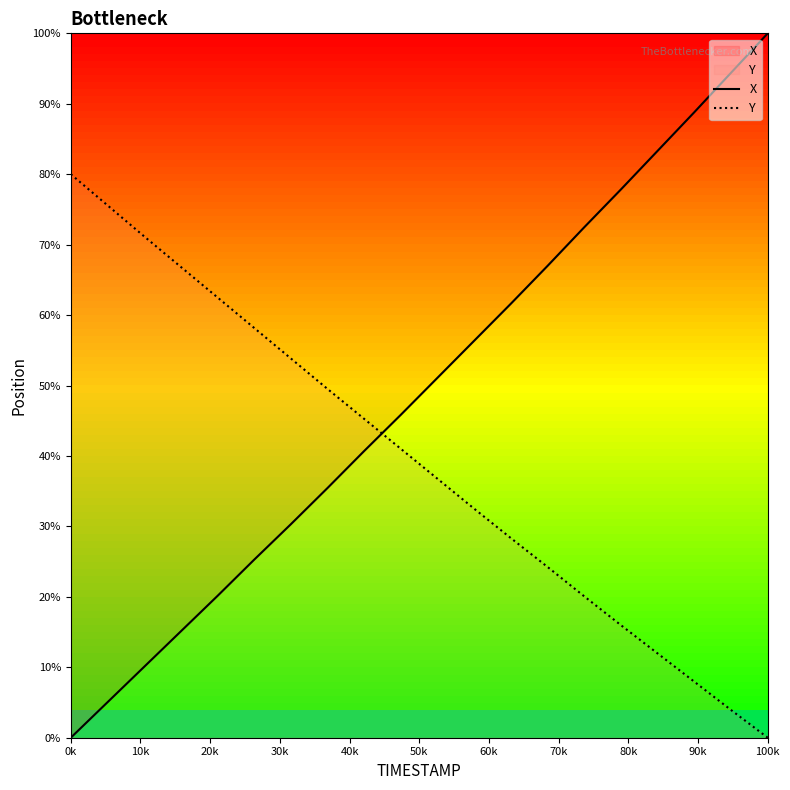

Which series has the largest range (max minus min)?

X